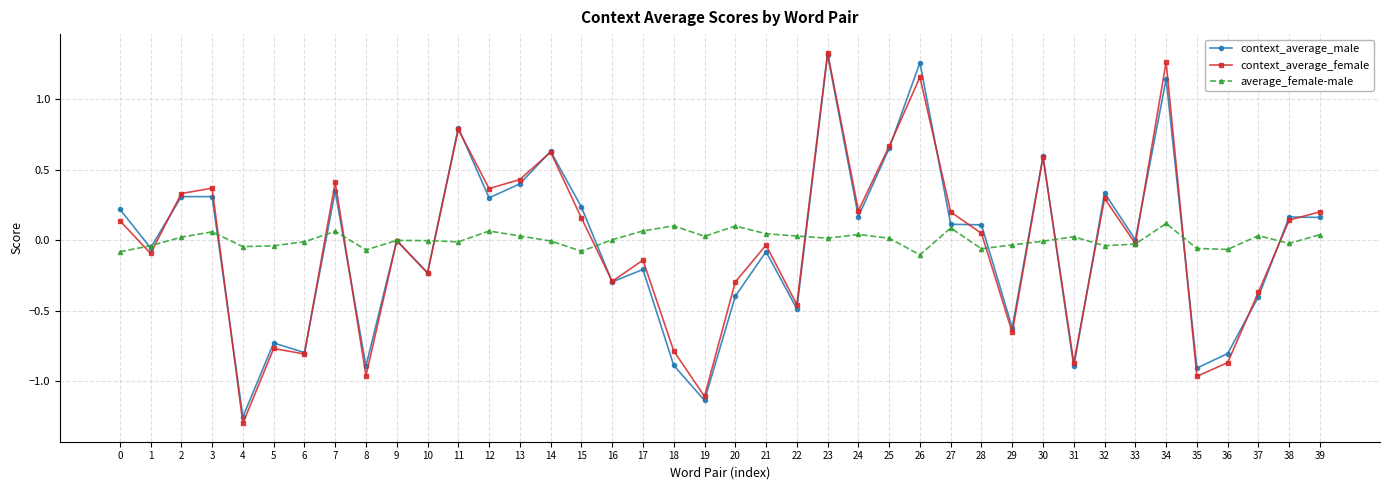

Which category has the lowest value across all series?

4